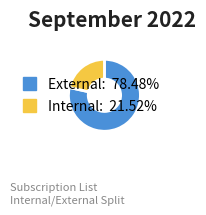

How many segments does this pie chart have?

2